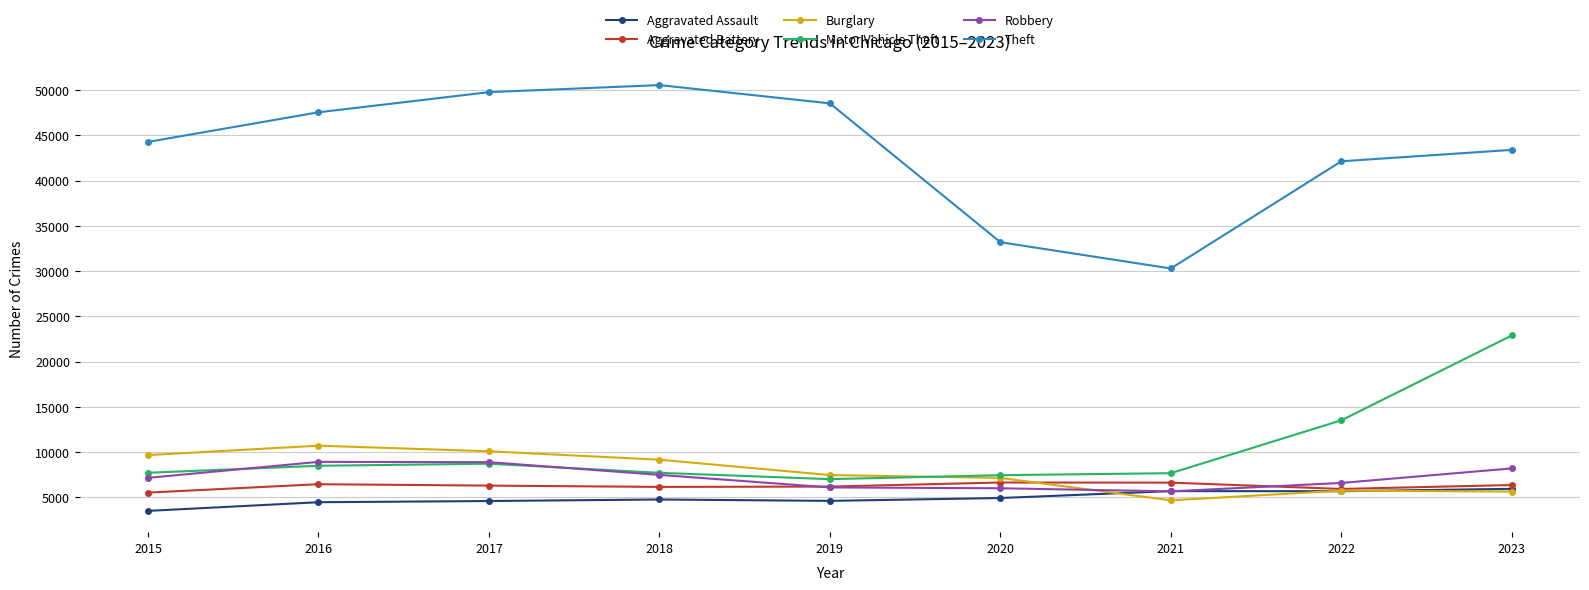

True or false: Theft has a value of 50538 at 2018.

True